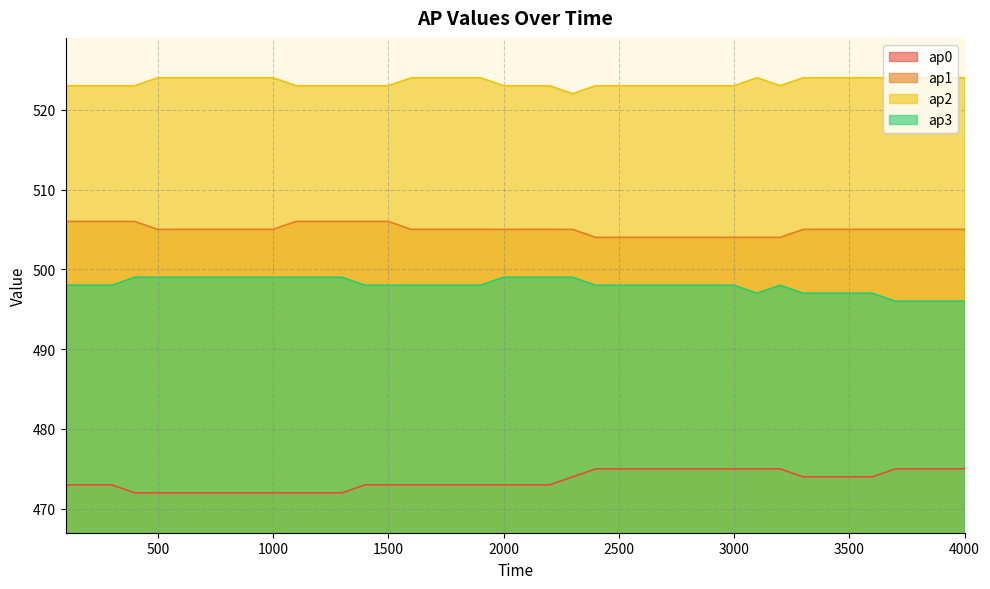

What is the sum of all ap2 values?

20938